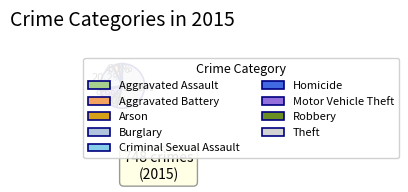

Count the number of slices in the pie.

9